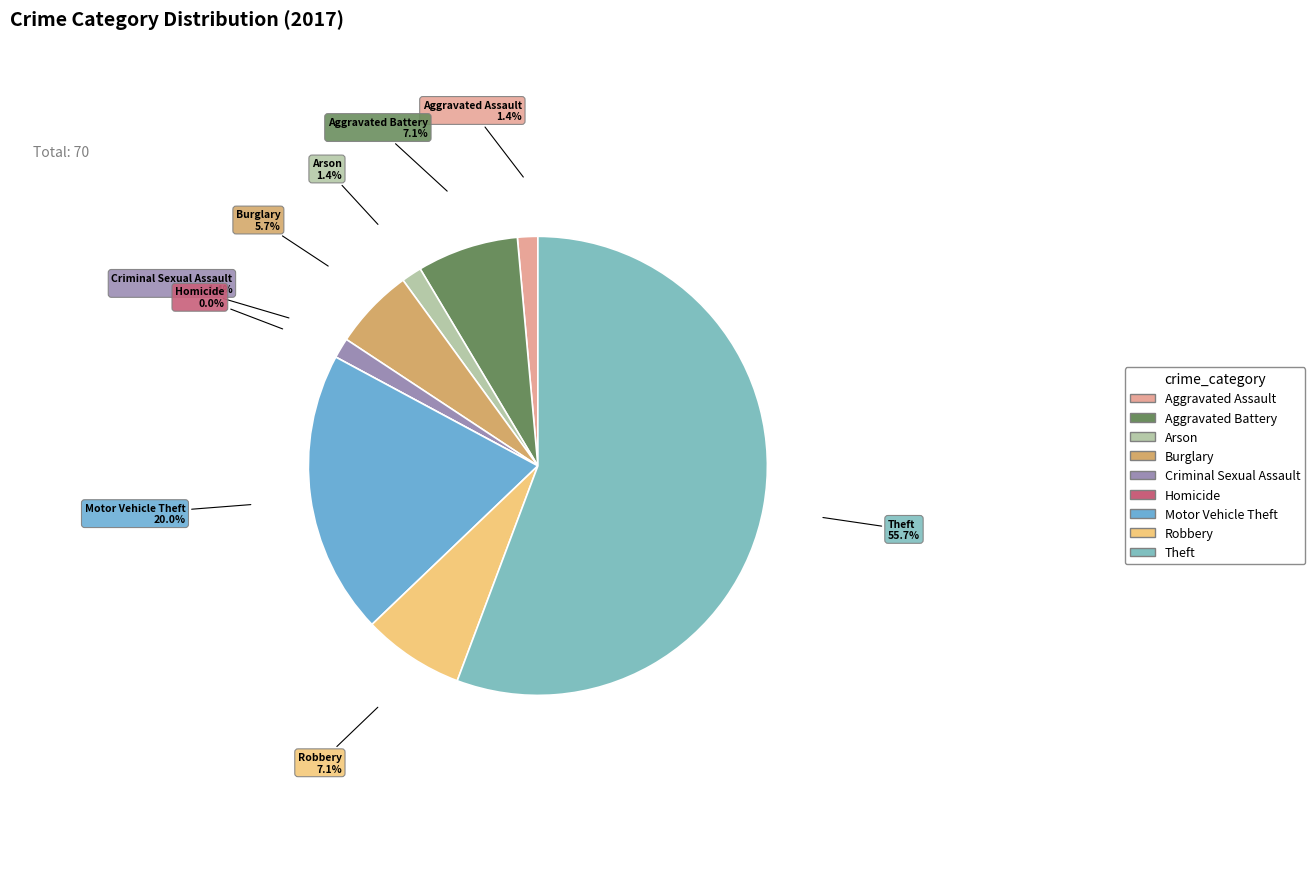

Does any single category account for the majority?

Yes